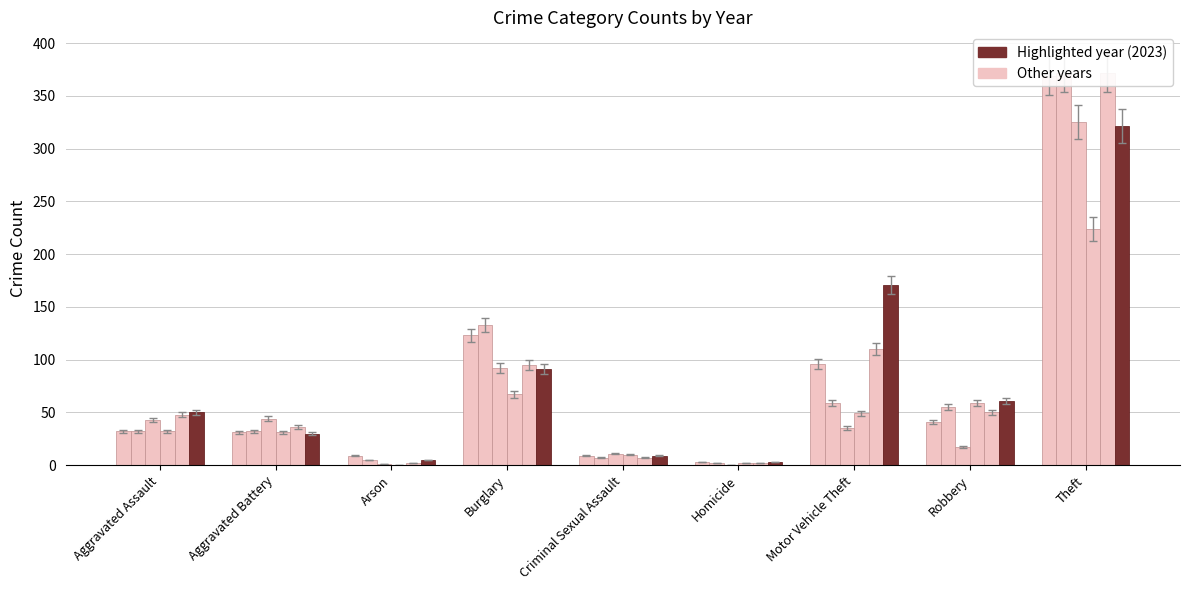

What is the sum of all 2021 values?

450.3